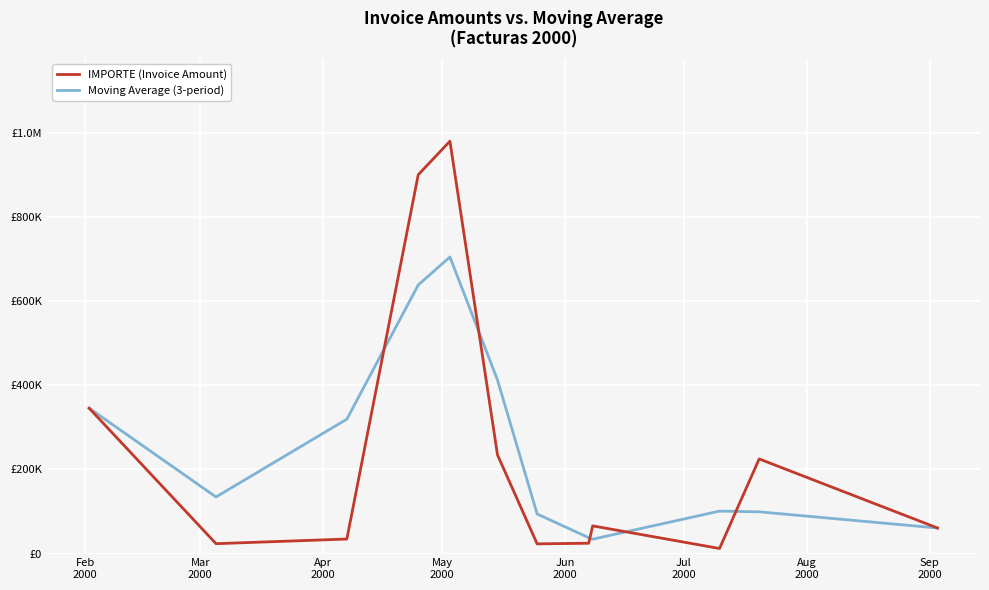

How many times do Moving Average (3-period) and IMPORTE (Invoice Amount) cross each other?

5